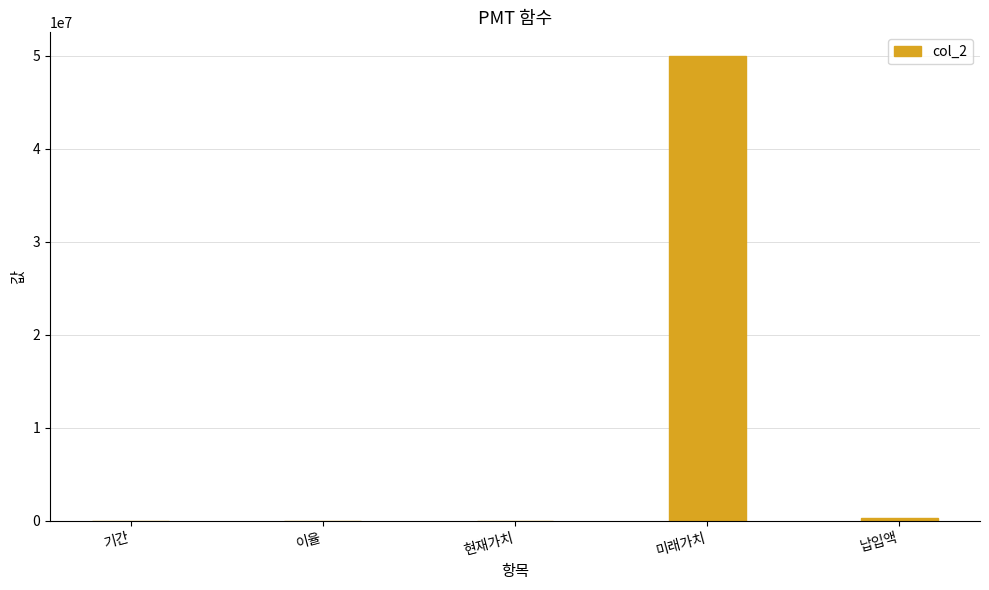

What is the sum of all values?

50305112.6